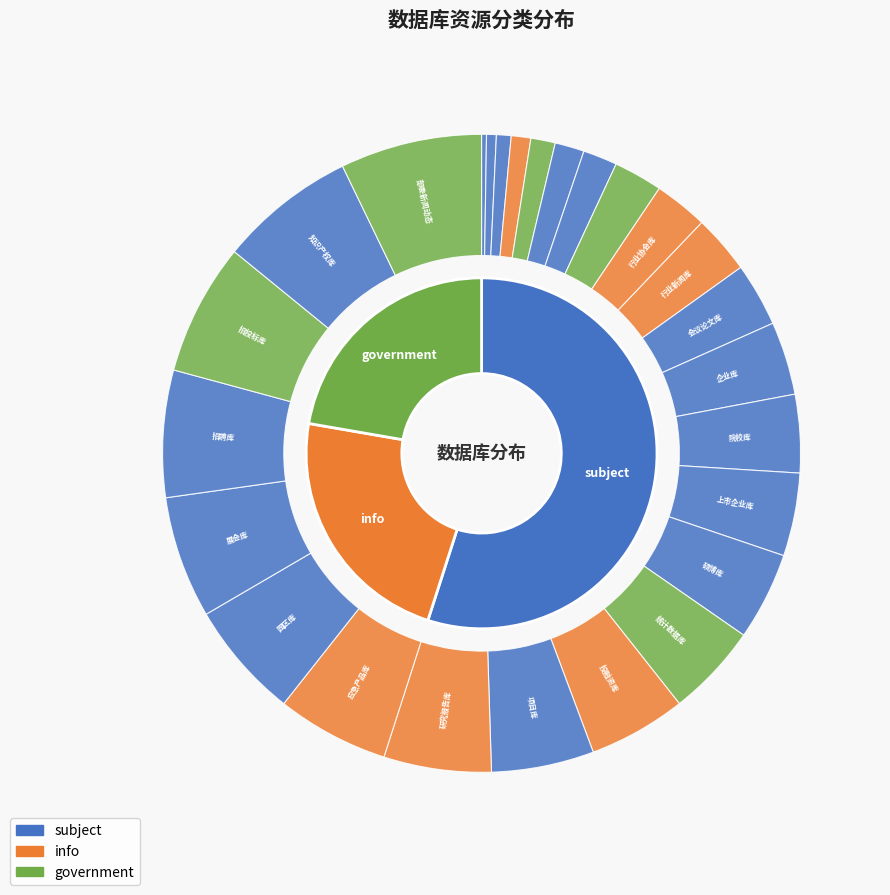

Rank the categories by value from highest to lowest.

部委新闻动态, 知识产权库, 招投标库, 招聘库, 展会库, 园区库, 应急产品库, 研究报告库, 项目库, 投融资库, 统计数据库, 硕博库, 上市企业库, 院校库, 企业库, 会议论文库, 行业新闻库, 行业协会库, 海关数据库, 法律法规库, 门户新闻数据, 政策新闻库, 产销库, 产品库, 标准库, 期刊论文库